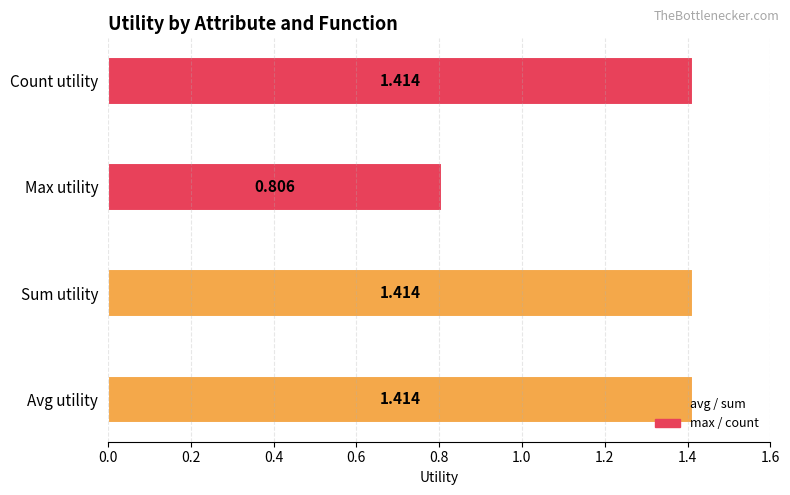

Which label corresponds to the smallest value in the chart?

Max utility